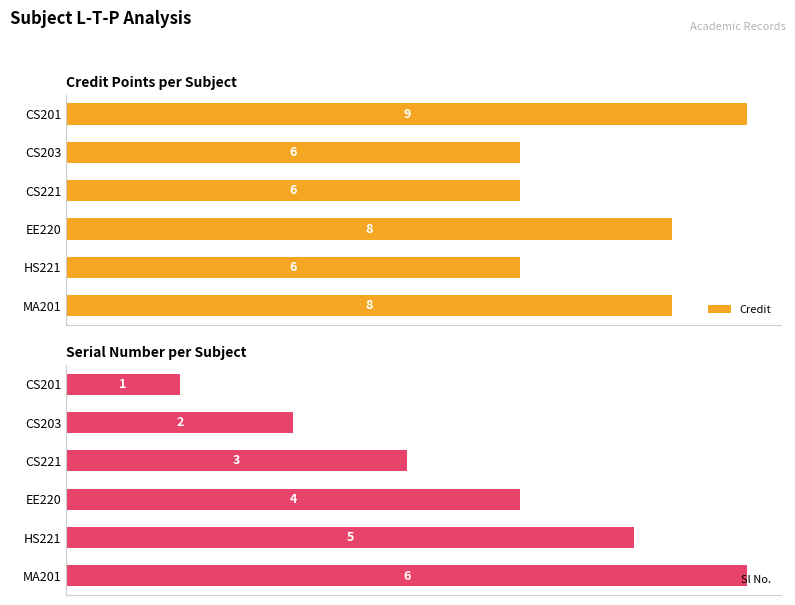

Are the bars horizontal?

Yes